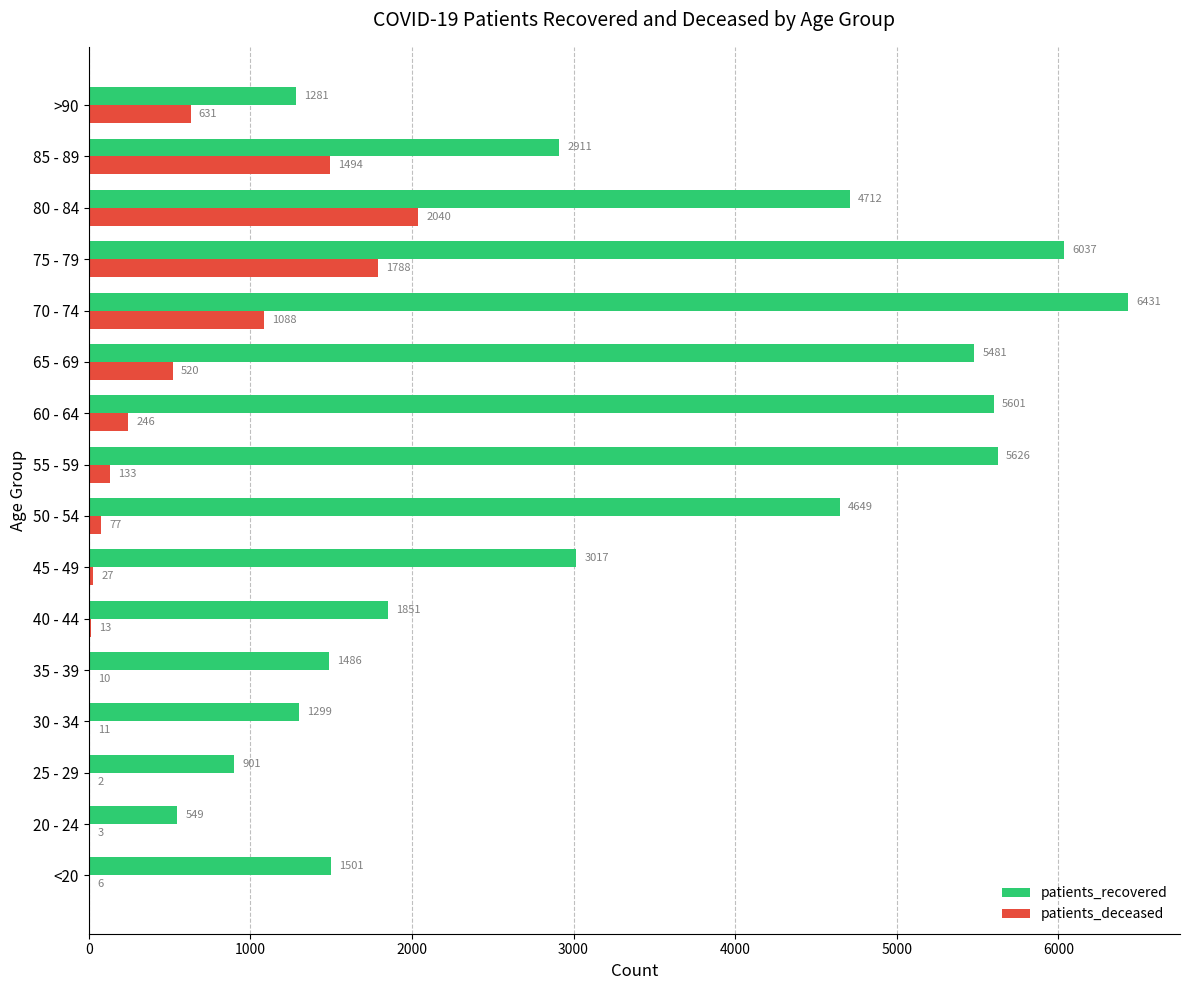

How many categories are shown in the chart?

16